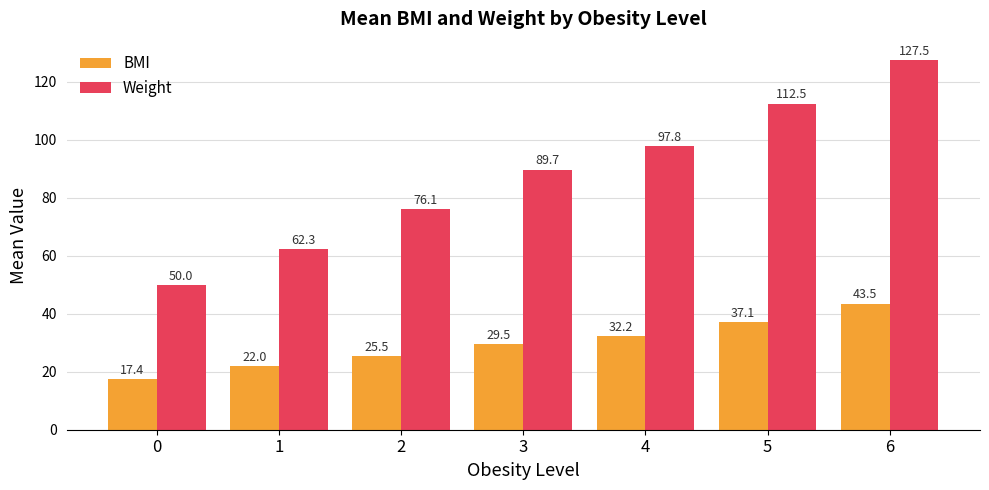

Reading left to right, what are all the values shown in this chart?

BMI: 17.4	22.0	25.5	29.5	32.2	37.1	43.5
Weight: 50.0	62.3	76.1	89.7	97.8	112.5	127.5